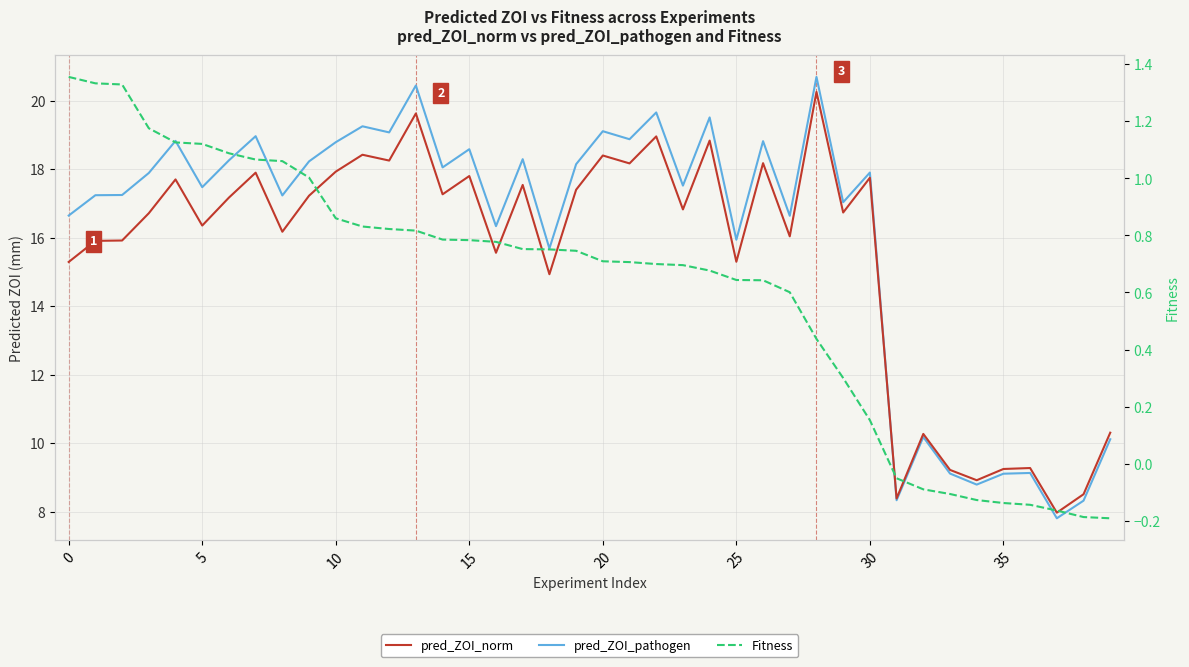

What is the label of the 17th point from the left?

16